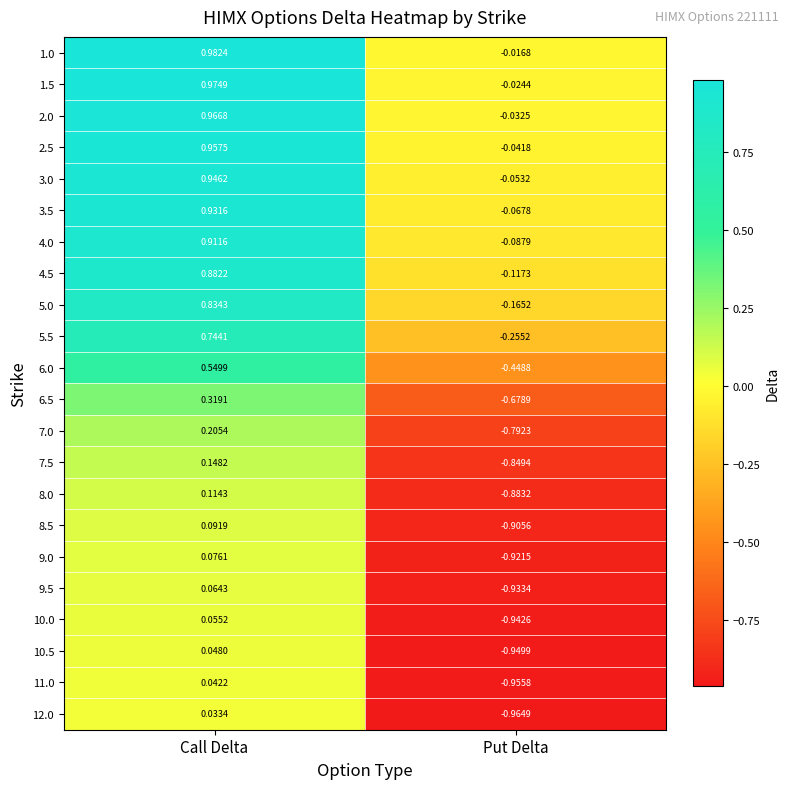

What is the total value across all series at Put Delta?

-11.1